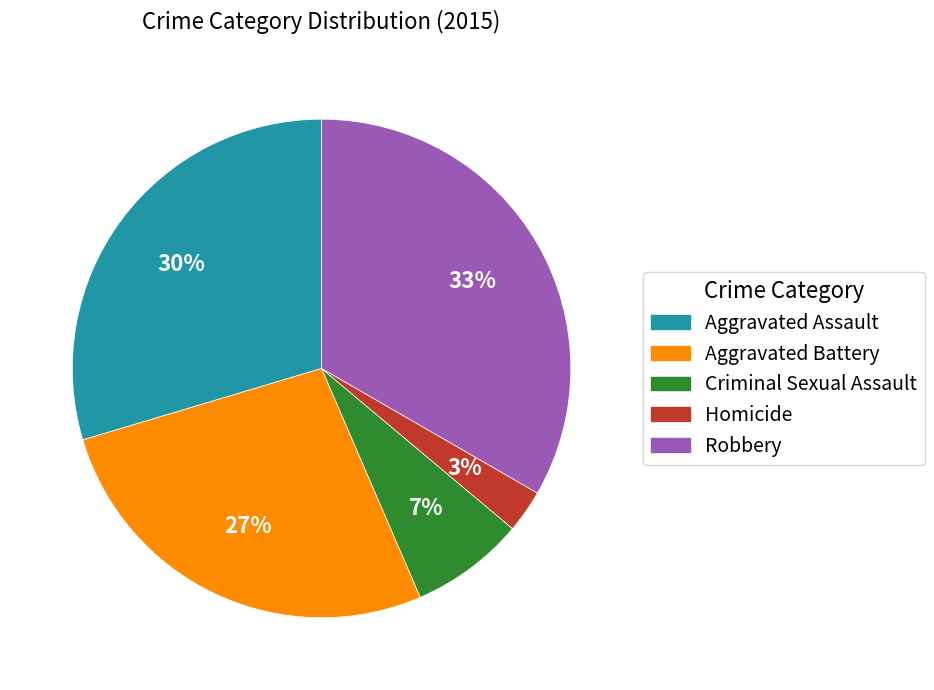

To the nearest percent, what is the average slice percentage?

20%